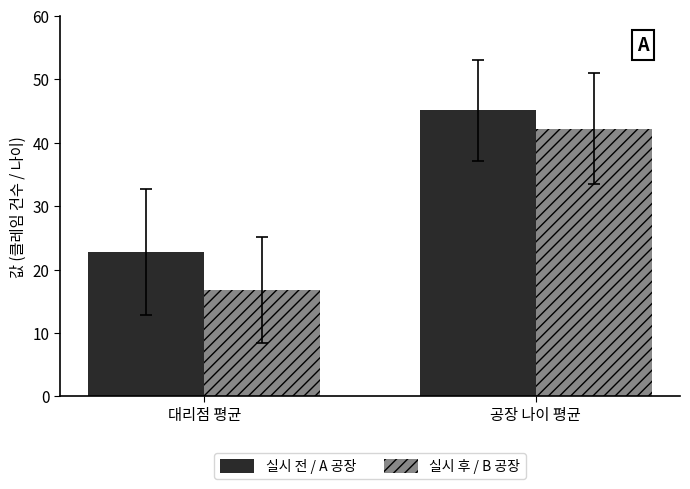

Where is 실시 전 / A 공장 nearest to the value 33?

대리점 평균